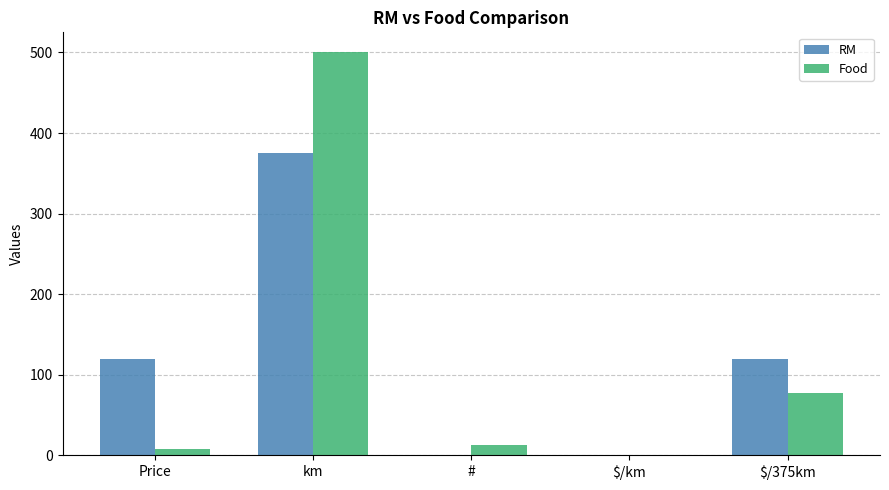

How many categories are shown in the chart?

5